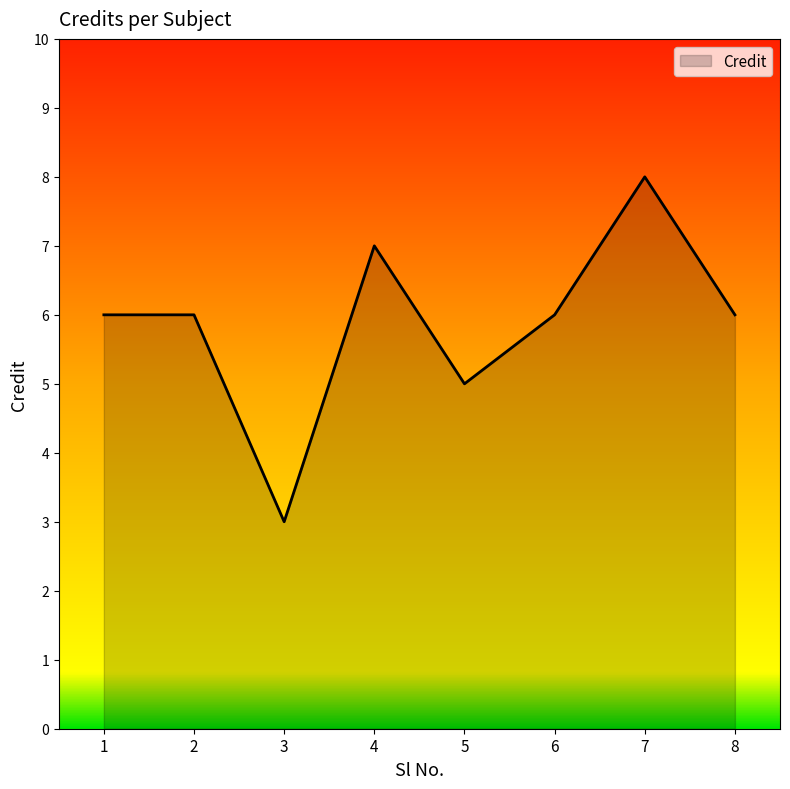

What is the greatest value displayed?

8